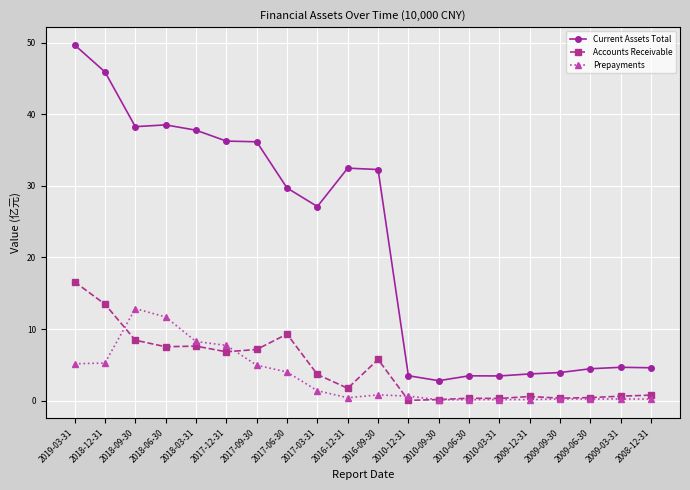

True or false: Current Assets Total has more than 0 interior local peaks.

True